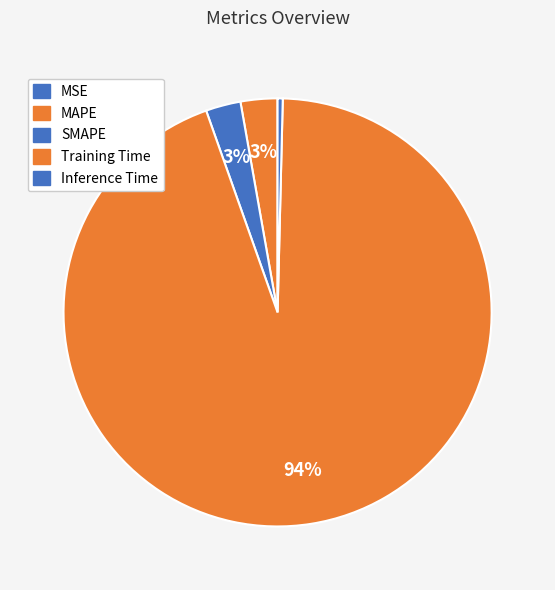

What percentage is NOT represented by SMAPE?

97.4%